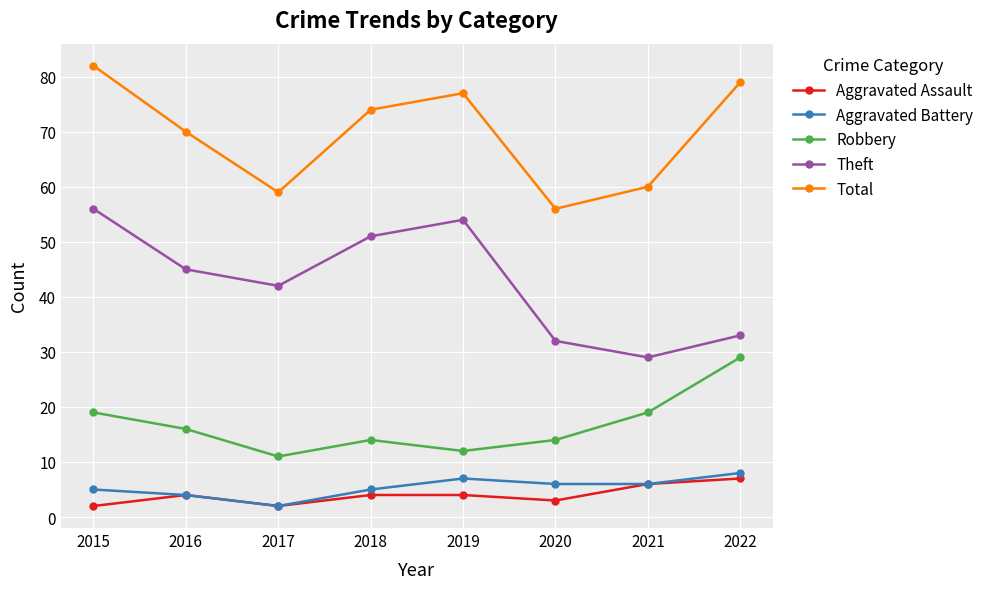

Rank the categories by Theft value from highest to lowest.

2015, 2019, 2018, 2016, 2017, 2022, 2020, 2021